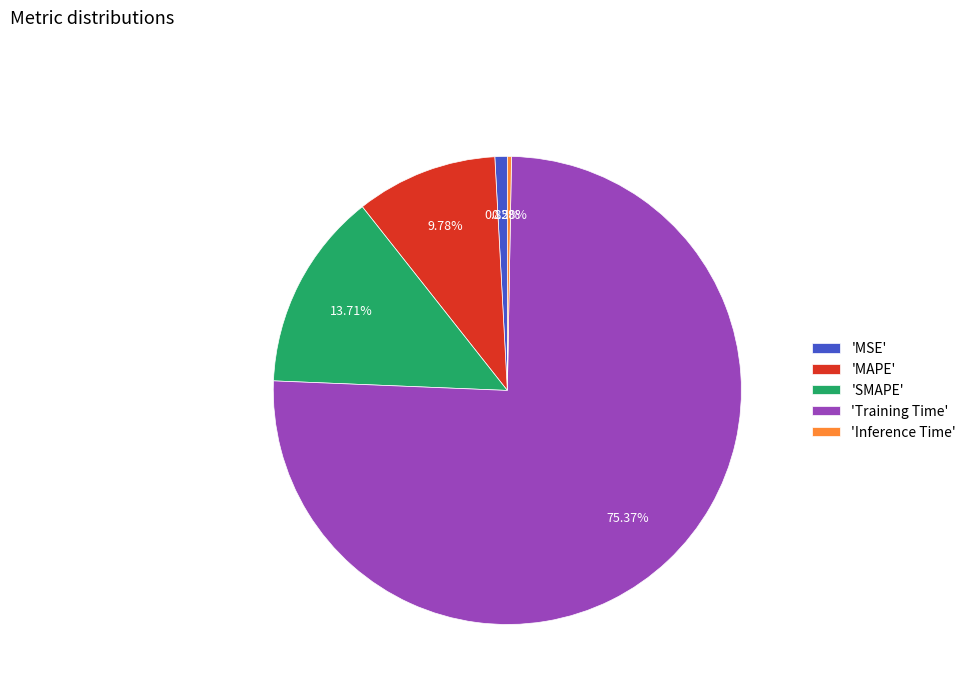

Rank the categories by value from highest to lowest.

'Training Time', 'SMAPE', 'MAPE', 'MSE', 'Inference Time'